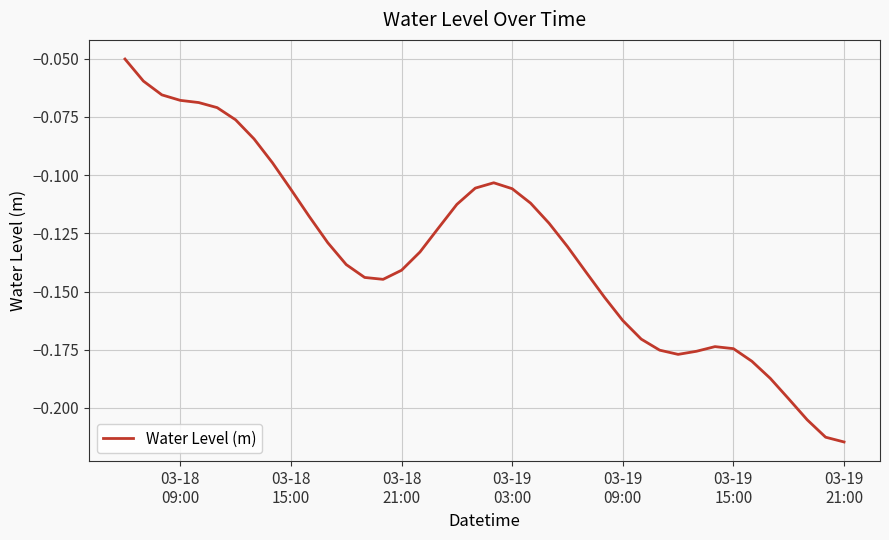

Does the chart display data point markers on the line(s)?

No